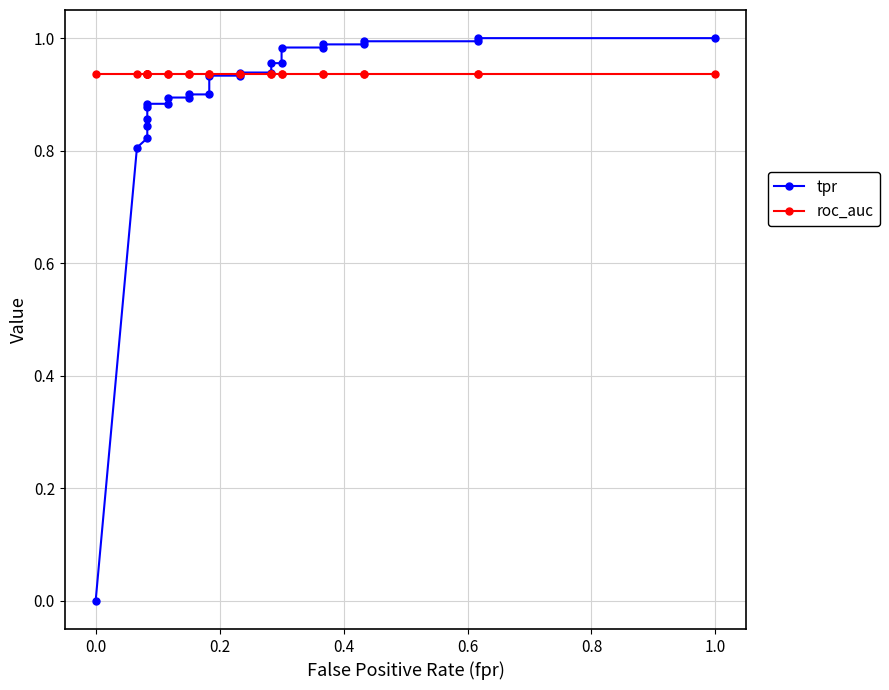

What is the value of the roc_auc point at the 16th from the left?

0.9